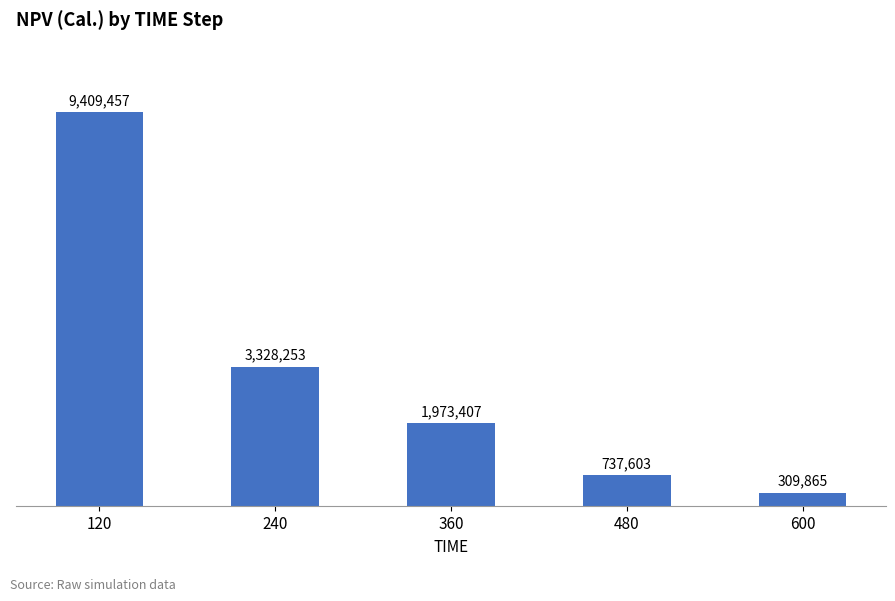

What is the maximum value shown in the chart?

9409456.9